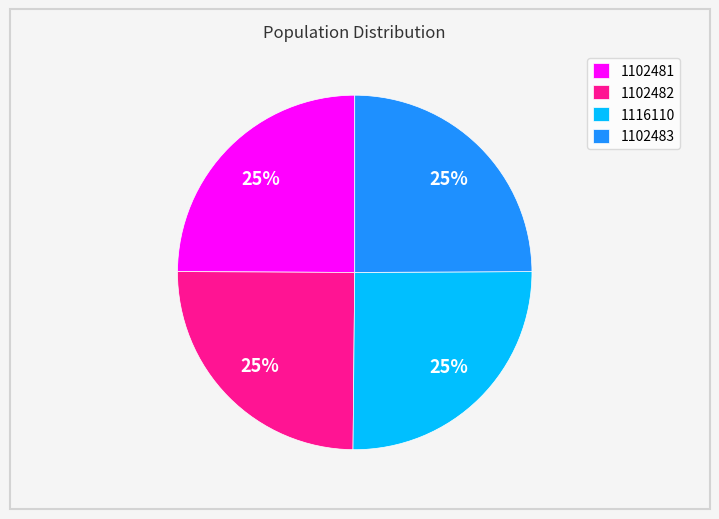

What is the ratio of the value at 1102481 to the value at 1102482?

1.0